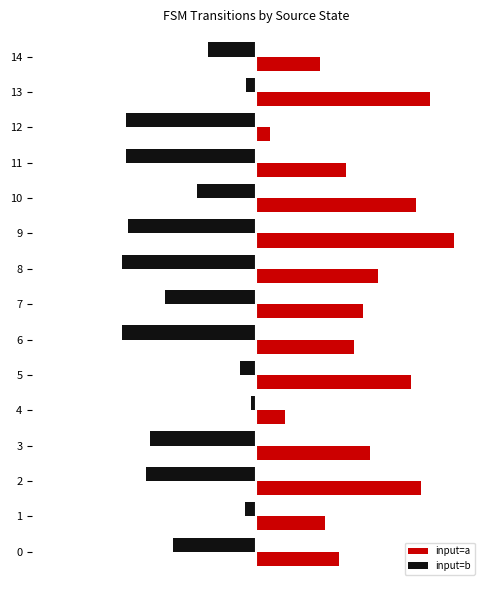

What is the value of the input=b bar at the 10th from the left?

-80